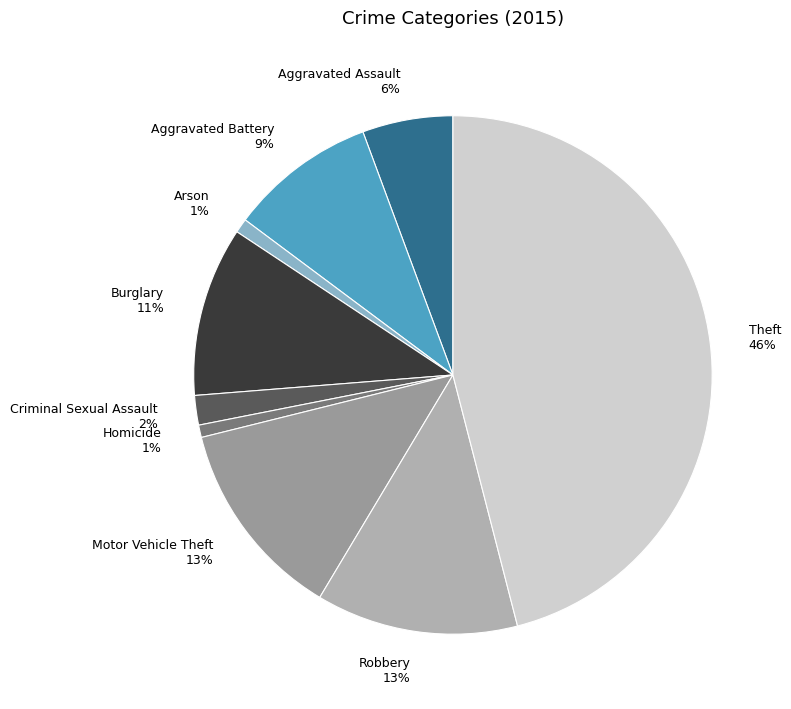

Is the sum of Arson and Criminal Sexual Assault greater than half?

No